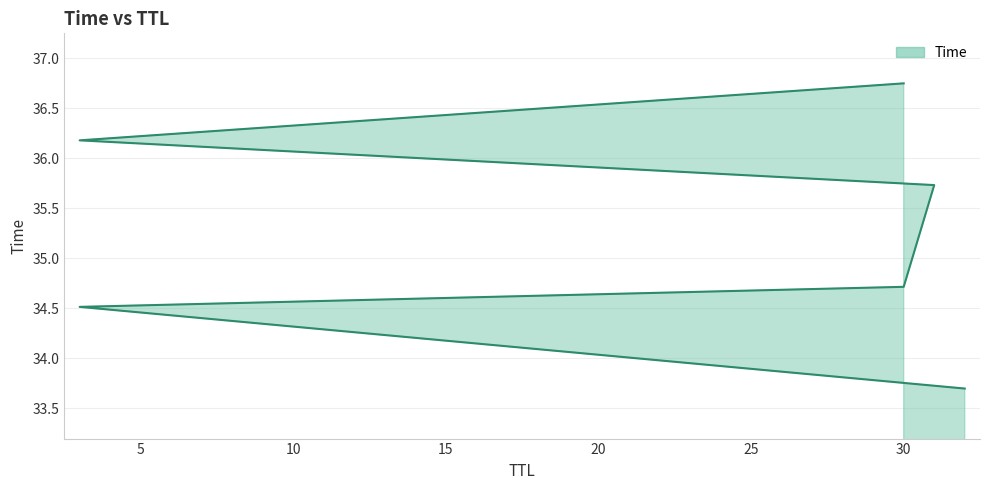

The chart shows a value of 20.8 at 30. True or false?

False